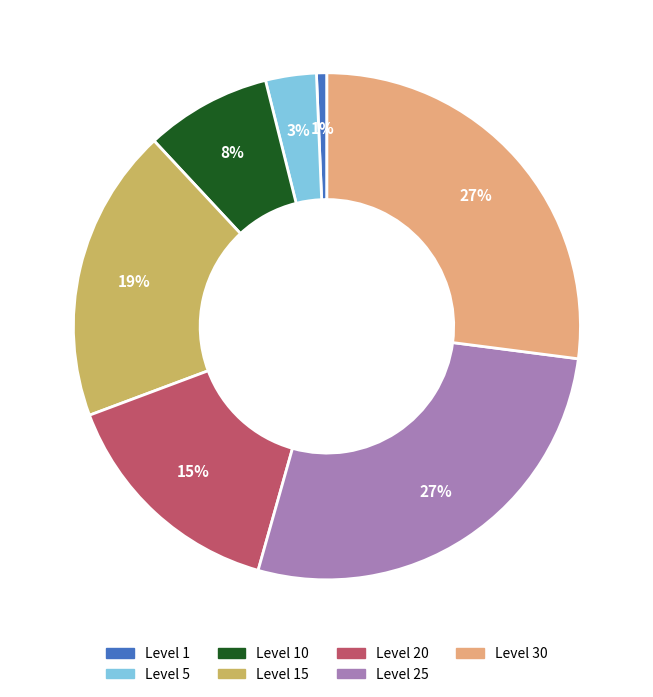

Do Level 25 and Level 1 together represent more than half of the pie?

No